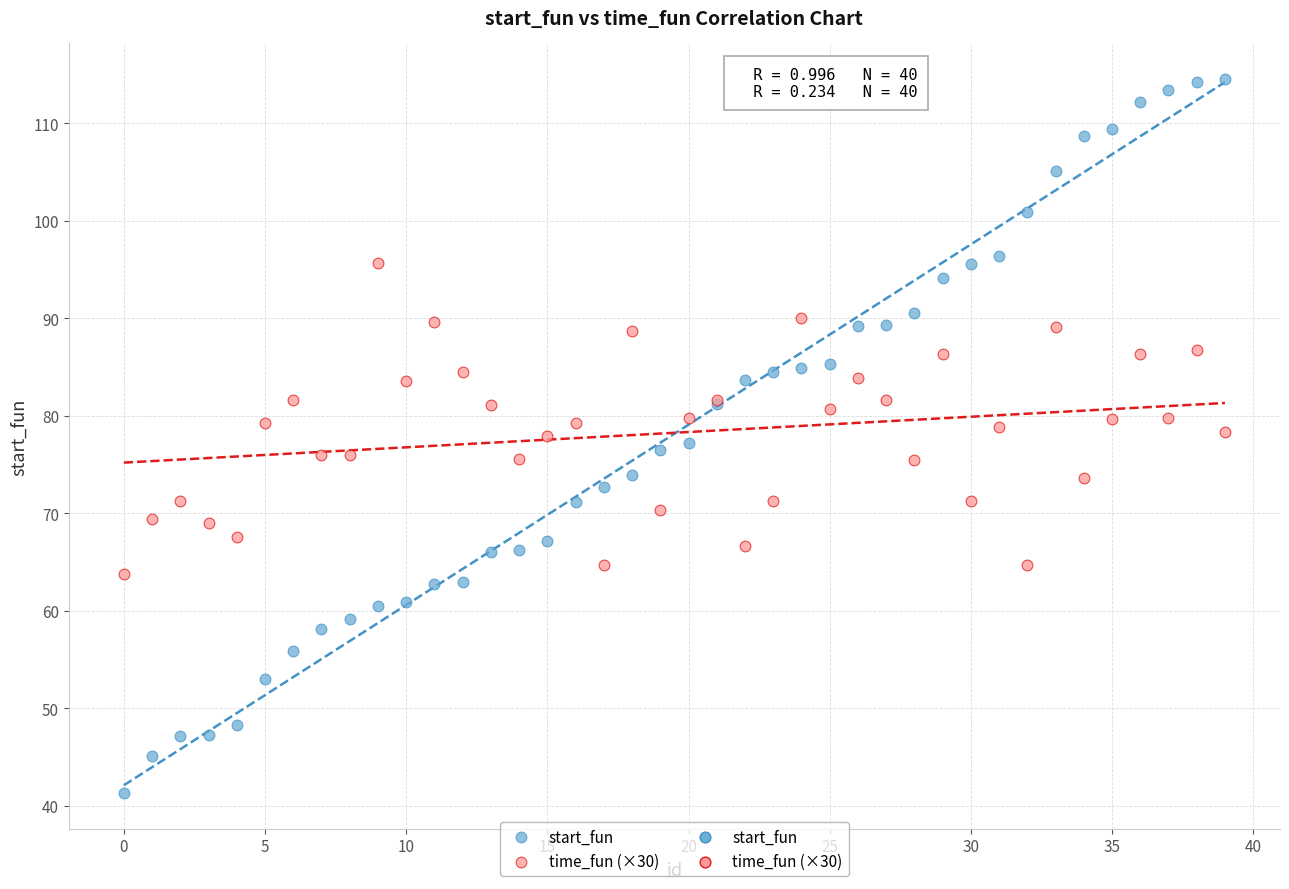

What is the X range (max minus min) for the scatter plot?

39.0